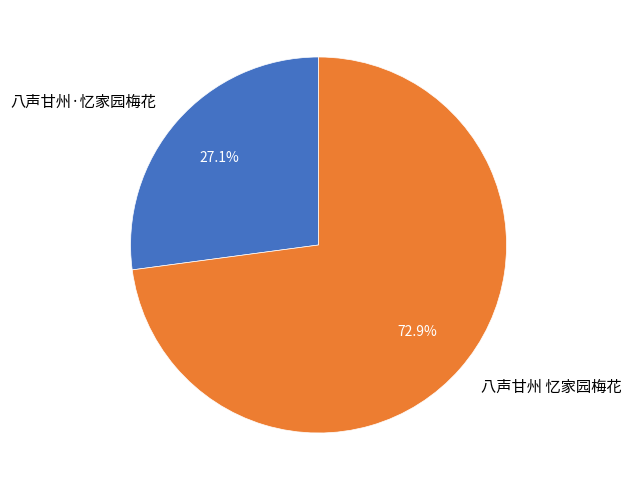

How many segments does this pie chart have?

2